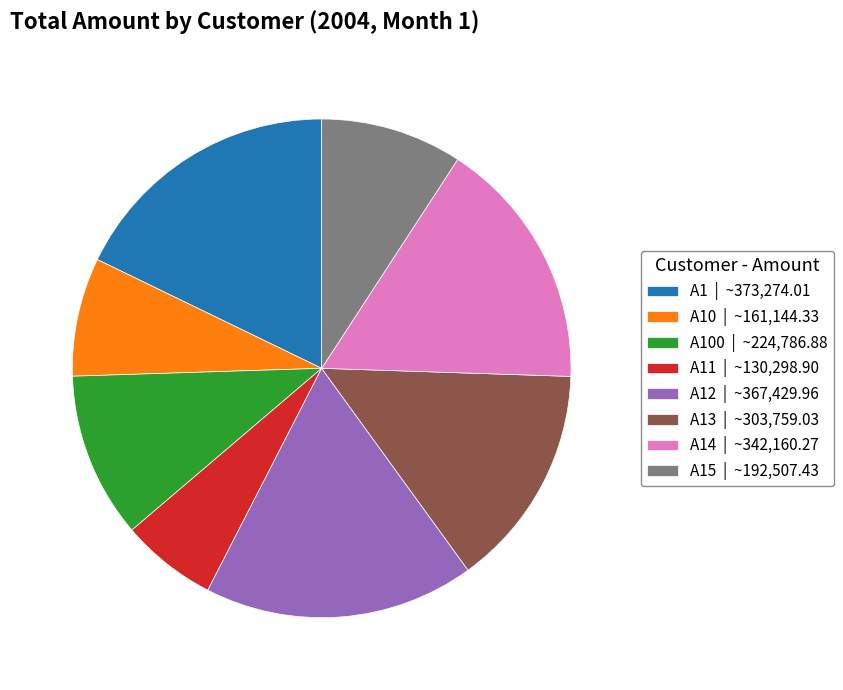

Which category has the smallest portion of the pie?

A11 | ~130,298.90